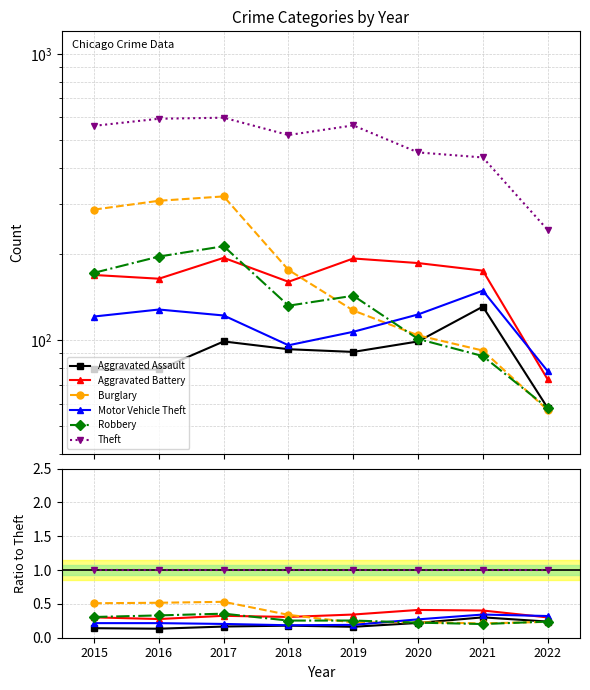

Between 2018 and 2022, which series saw the biggest shift?

Motor Vehicle Theft